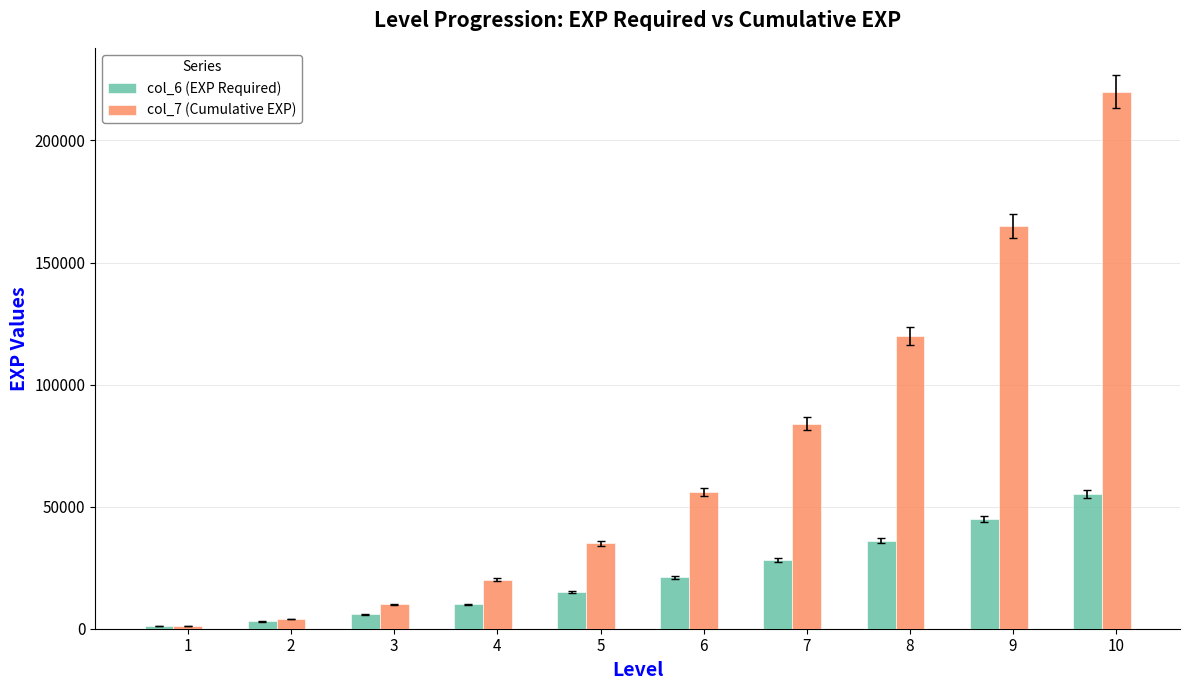

At which category does the chart reach its minimum across all series?

1